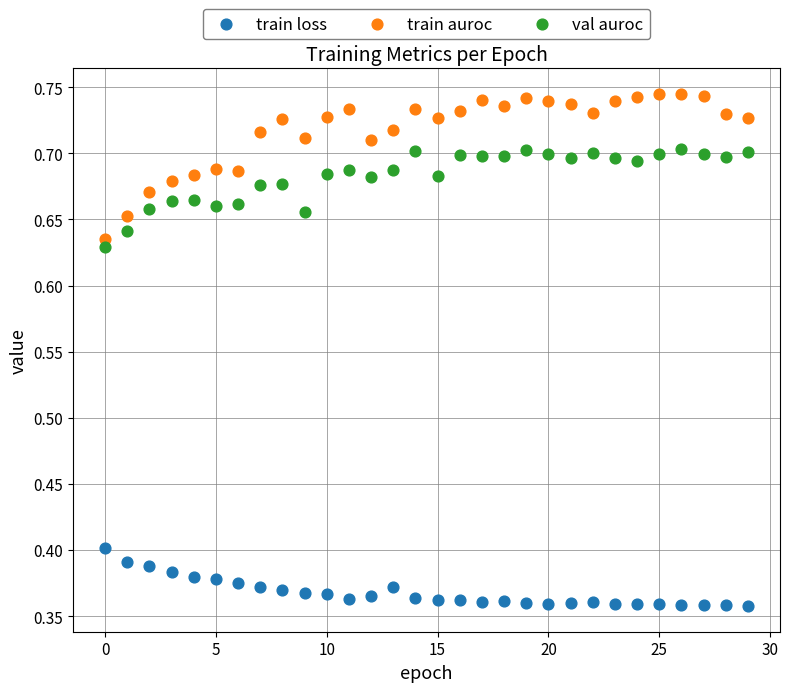

Which series reaches the minimum Y coordinate?

train loss